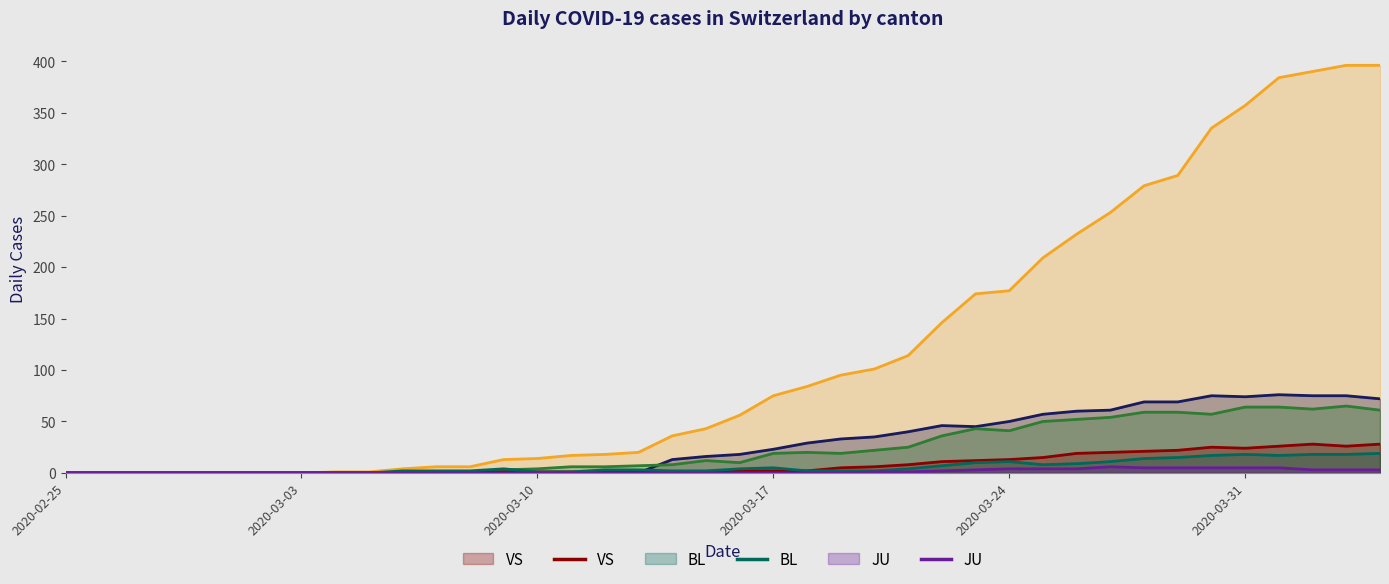

Where is BL nearest to the value 9?

2020-03-26